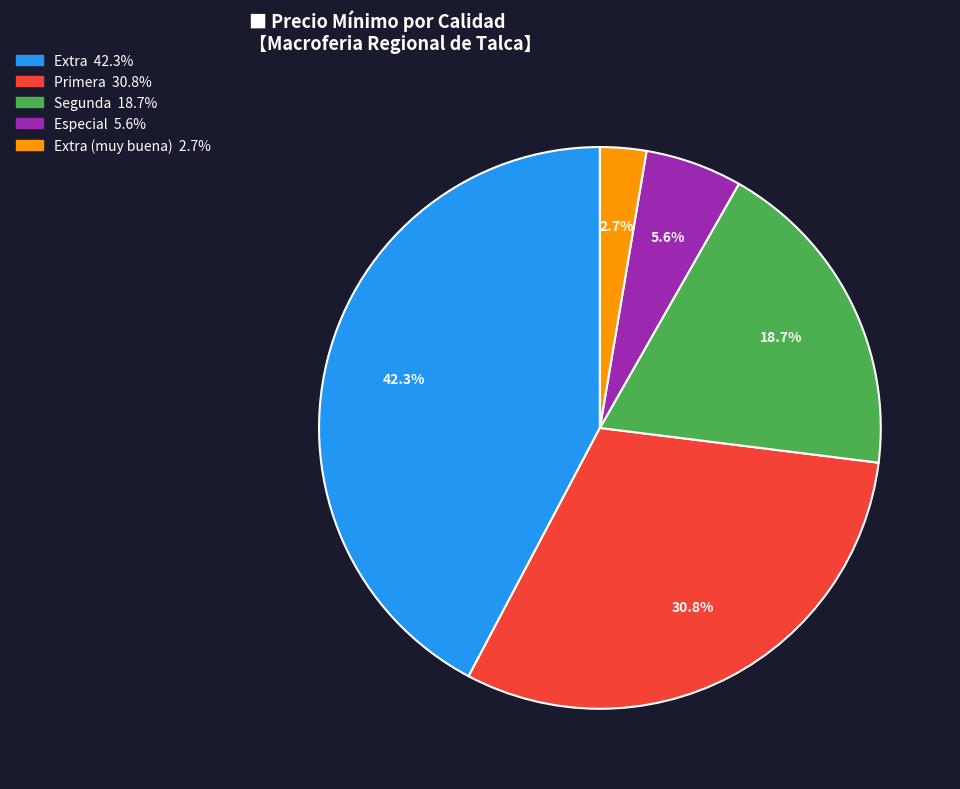

Is there a majority slice in this chart?

No